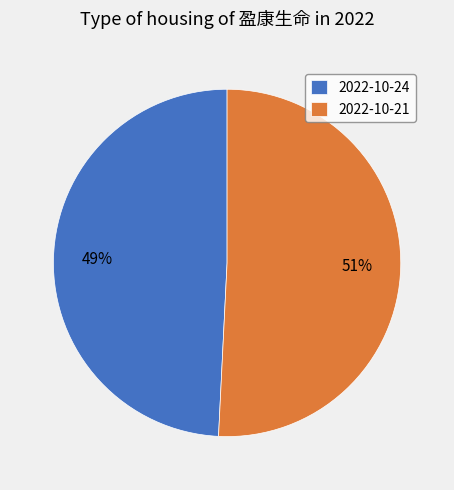

Is it true that 2022-10-24 is 42% of the pie?

False